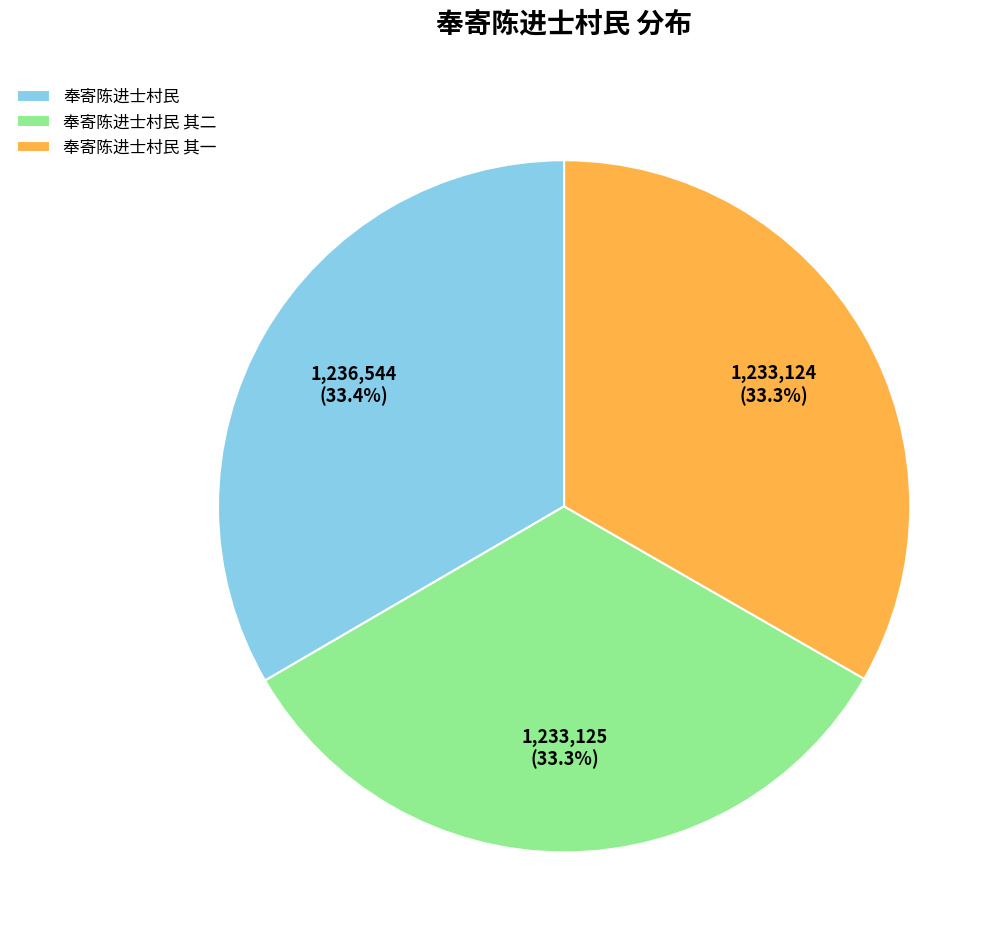

To the nearest percent, what is the combined percentage of 奉寄陈进士村民 and 奉寄陈进士村民 其二?

67%